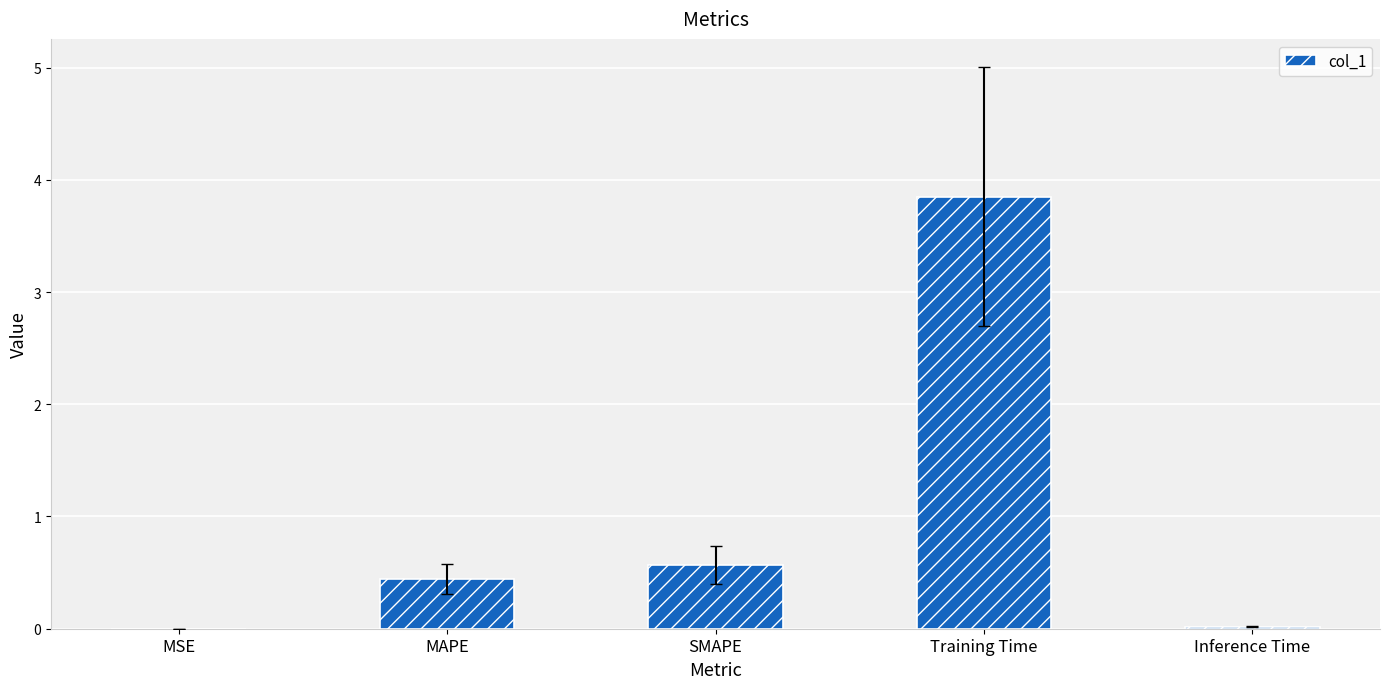

The chart shows a value of 0.0 at Inference Time. True or false?

True